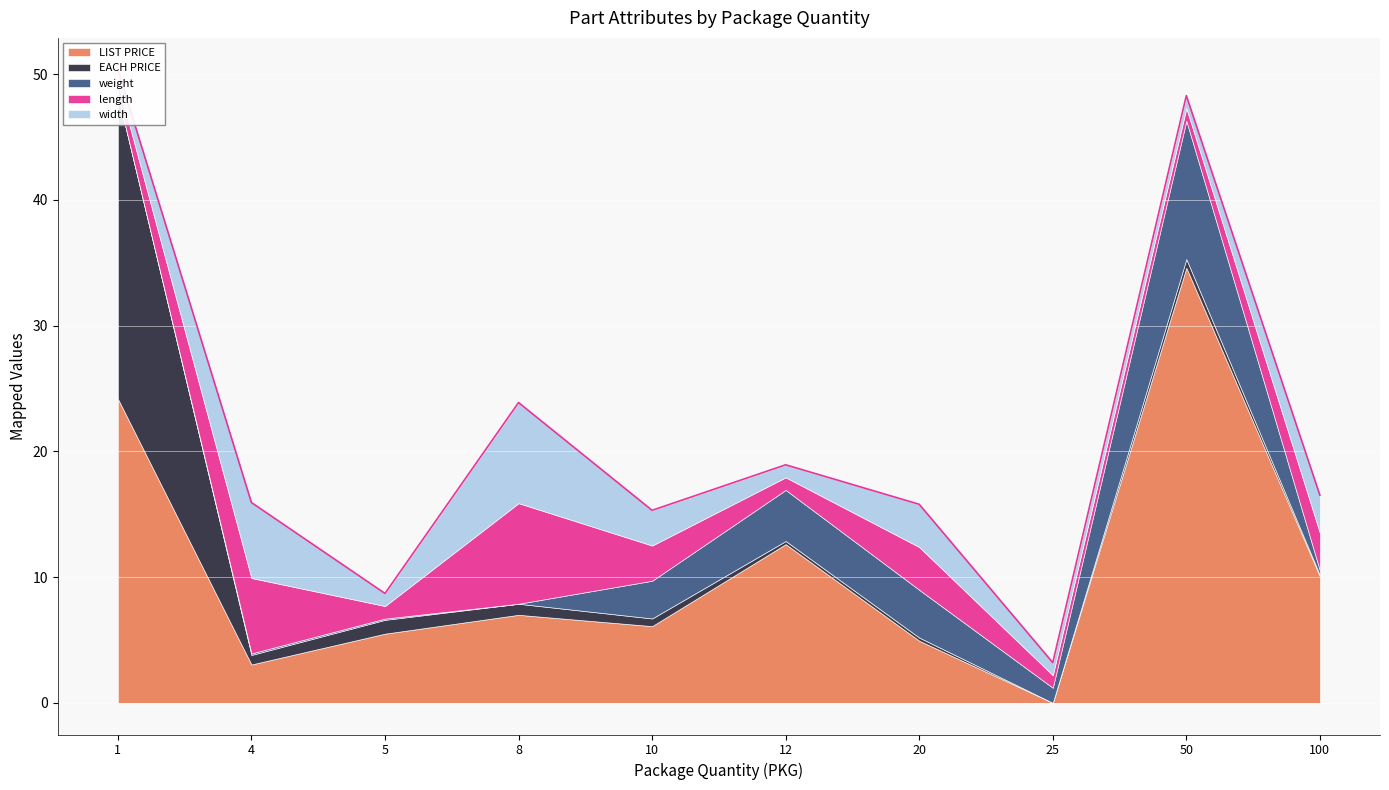

True or false: width has more than 1 points higher than both neighbors.

True